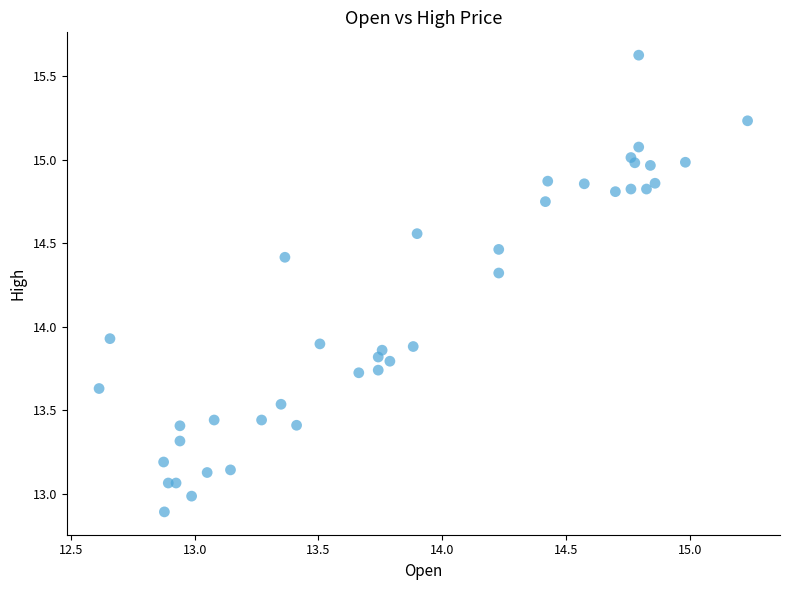

What is the range of Y values (max minus min)?

2.7